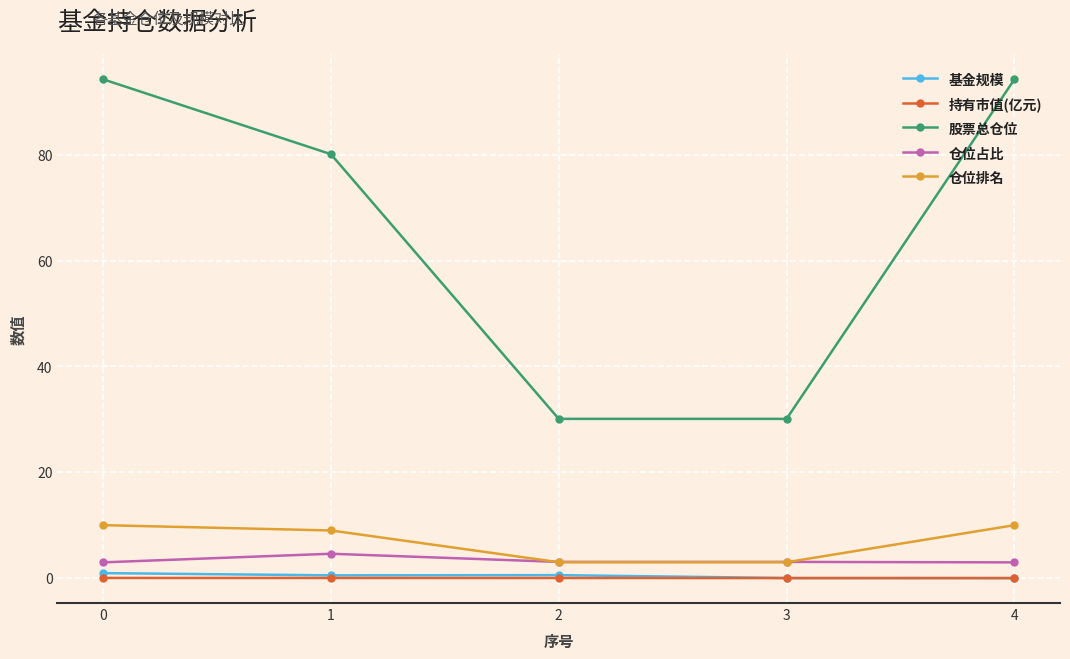

True or false: 股票总仓位 has a value of 94.3 at 0.

True